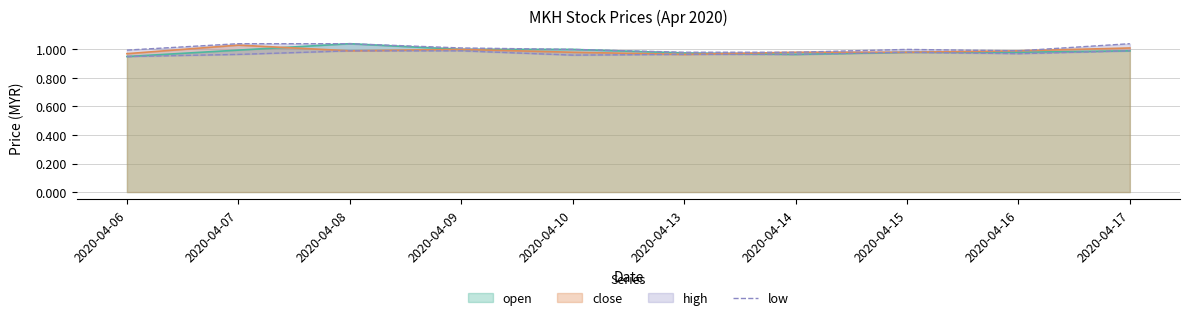

Rank the categories by value from lowest to highest.

2020-04-06, 2020-04-10, 2020-04-07, 2020-04-13, 2020-04-14, 2020-04-16, 2020-04-15, 2020-04-08, 2020-04-09, 2020-04-17